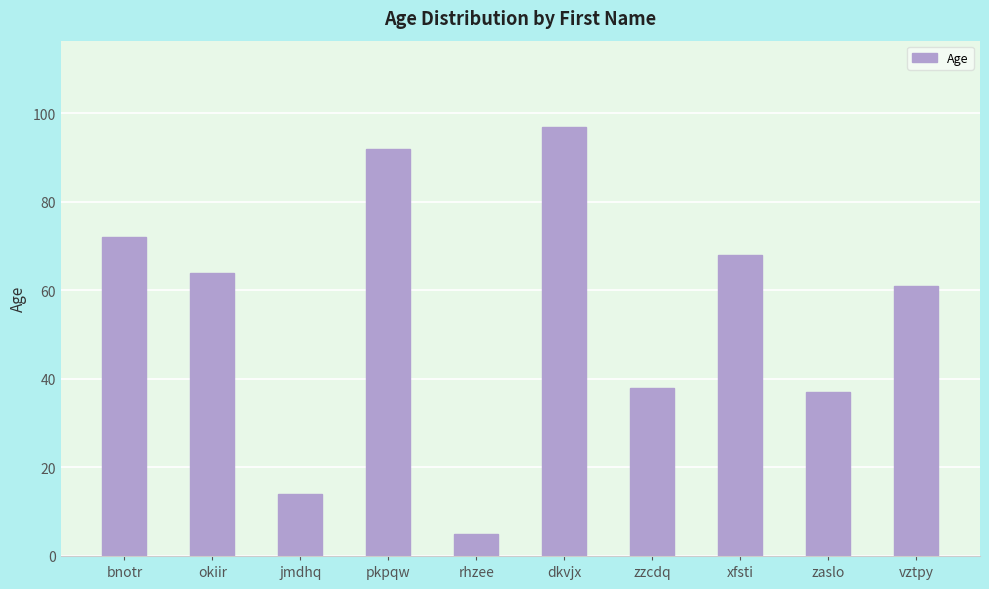

Rank the categories by value from highest to lowest.

dkvjx, pkpqw, bnotr, xfsti, okiir, vztpy, zzcdq, zaslo, jmdhq, rhzee